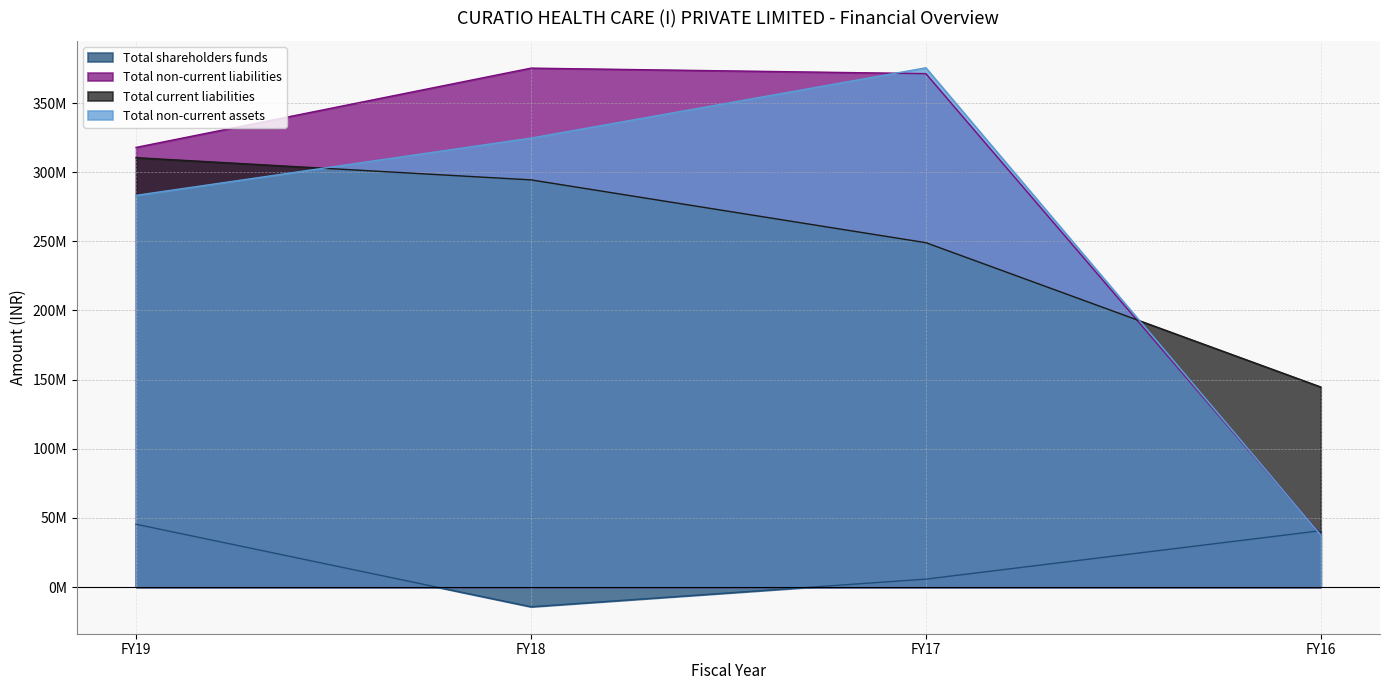

Which series has the largest total across all categories?

Total non-current liabilities